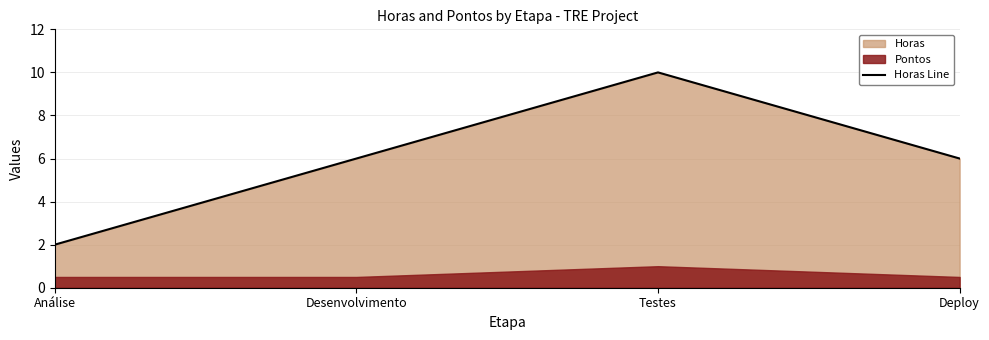

Is it true that Horas Line equals 3 at Deploy?

False